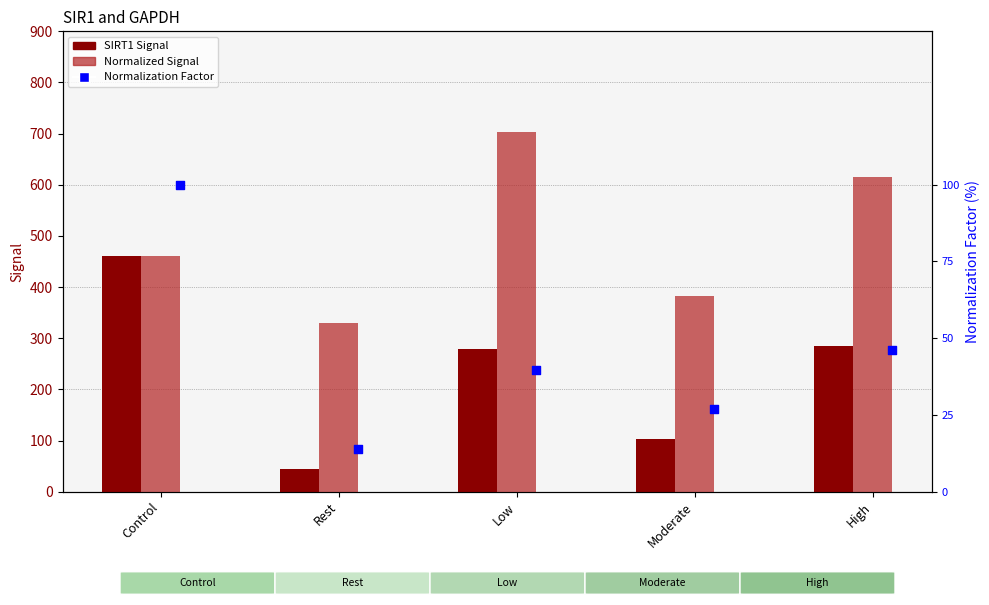

Which series reaches the minimum Y coordinate?

Normalization Factor